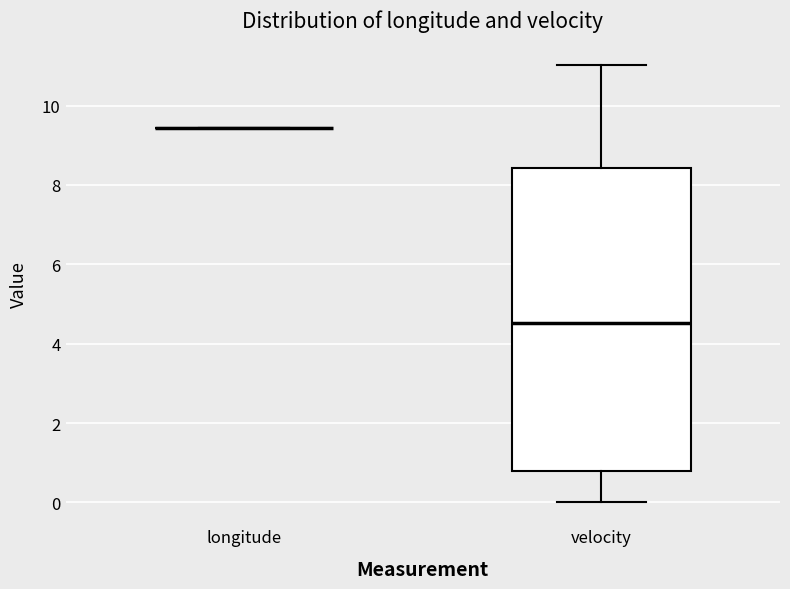

Reading left to right, read every box against the y-axis: the position of its median line, the range the box covers, and the ends of its whiskers. The values are not printed on the chart, so give them approximately, as read against the axis.

longitude: box collapsed to a line at 9.4, whiskers 9.4 to 9.4
velocity: median 4.6, box 0.8 to 8.4, whiskers 0.0 to 11.0